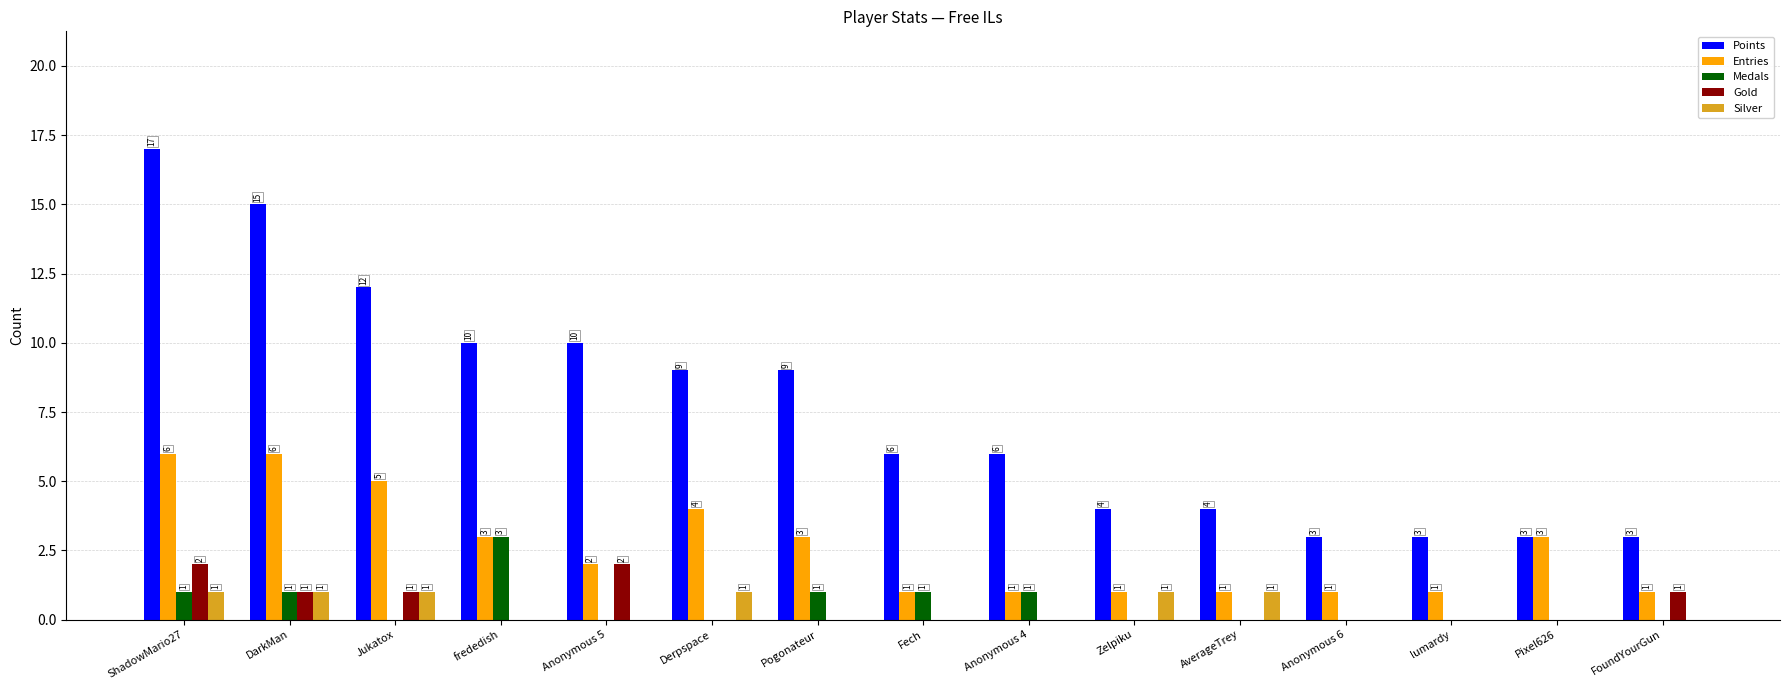

What is the sum of all Points values?

114